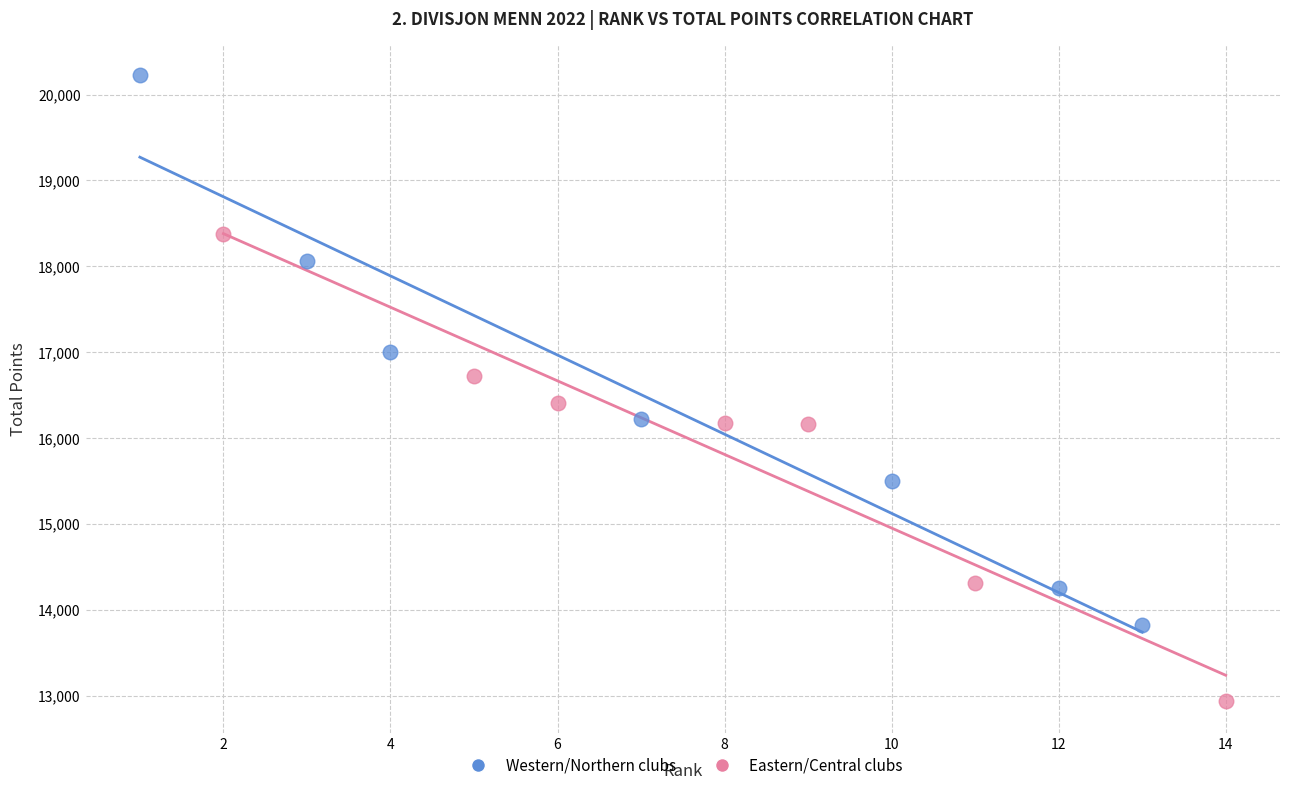

Which series has the largest Y range (max minus min)?

Western/Northern clubs